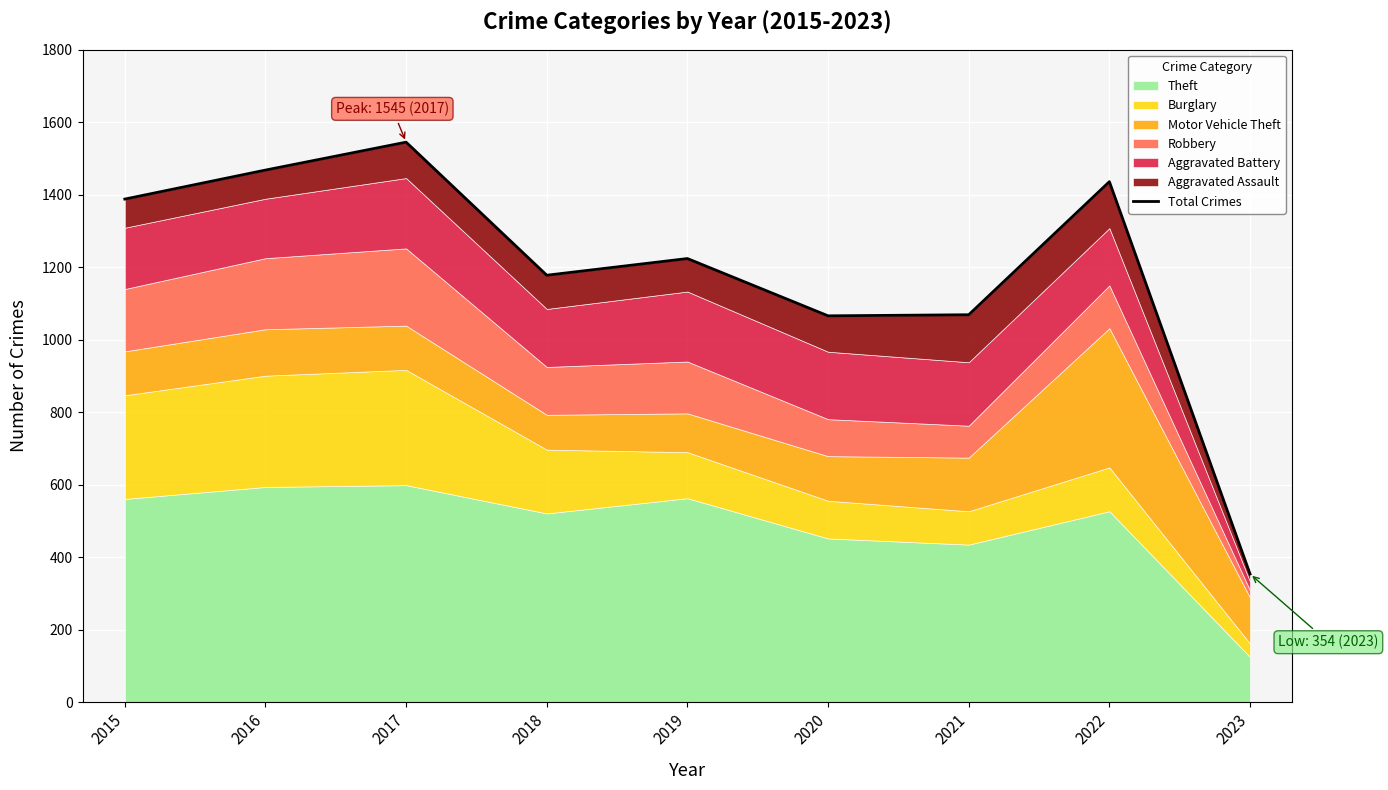

What is the smallest value displayed?

354